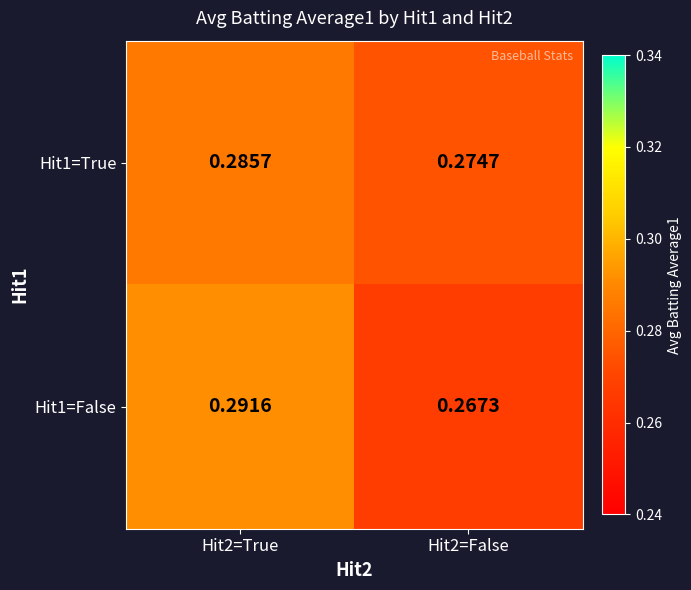

Is the value of Hit1=False at Hit2=True greater than the value of Hit1=True at Hit2=True?

Yes